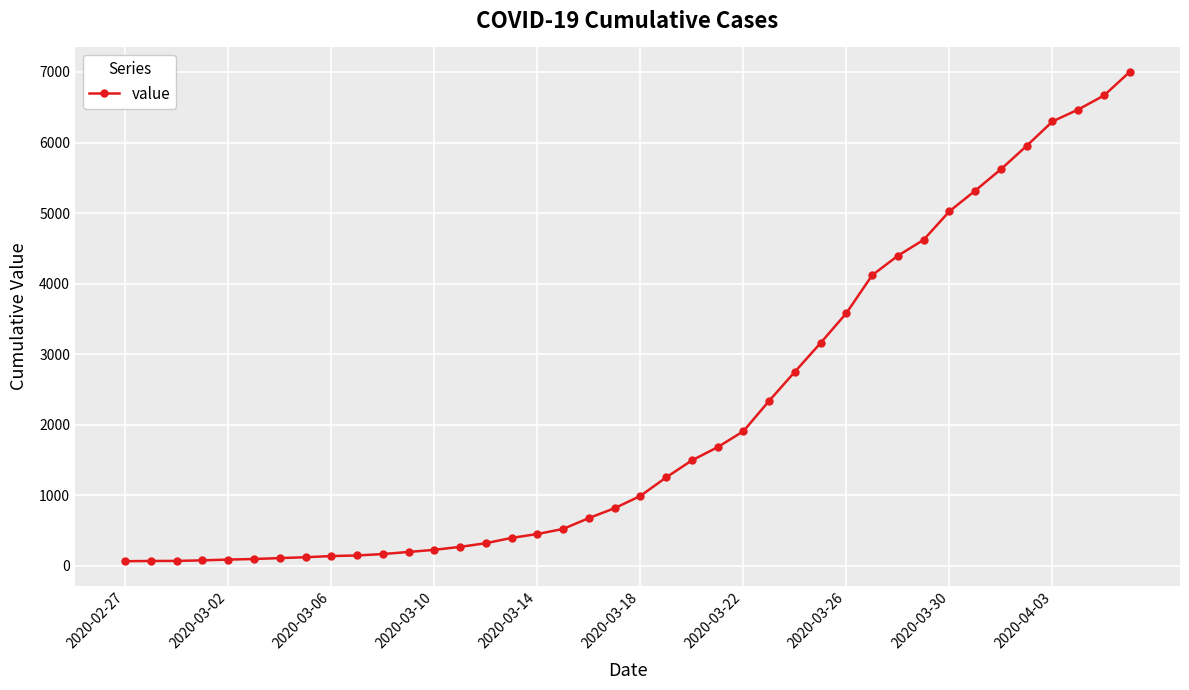

What is the difference between the maximum and minimum values?

6935